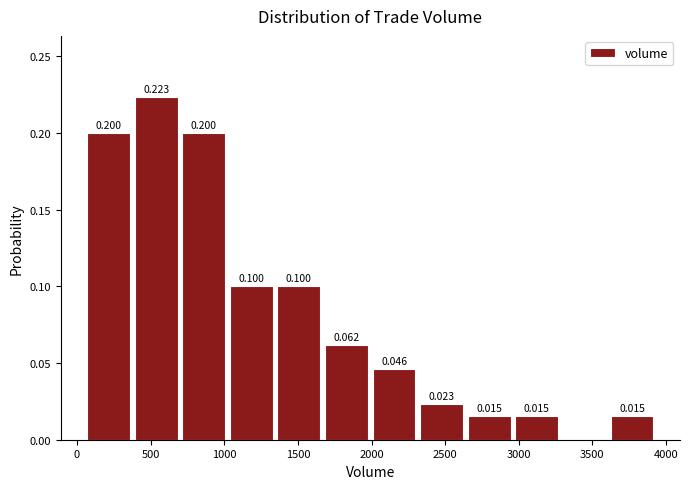

Which range on the x-axis has the tallest bar?

400 to 700